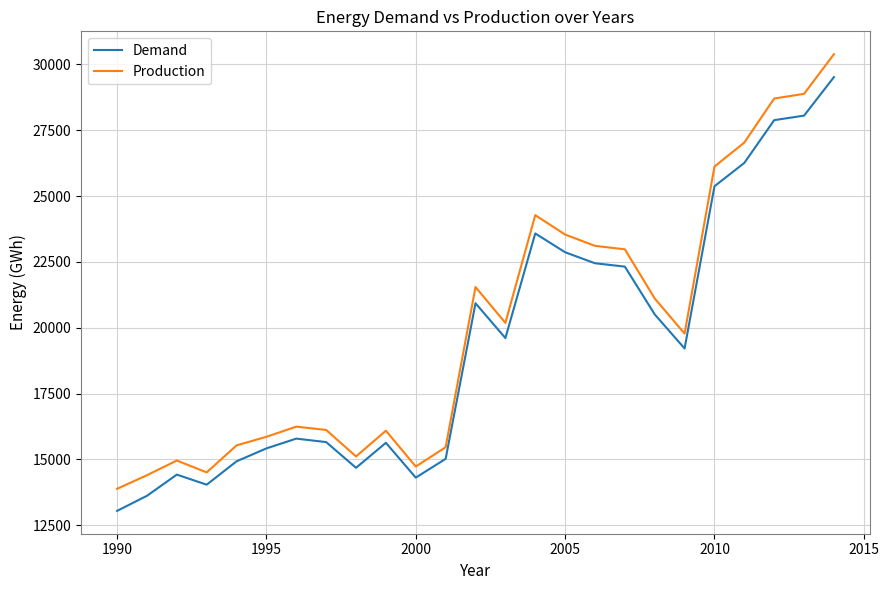

What is the difference between the maximum and minimum values in the Production series?

16509